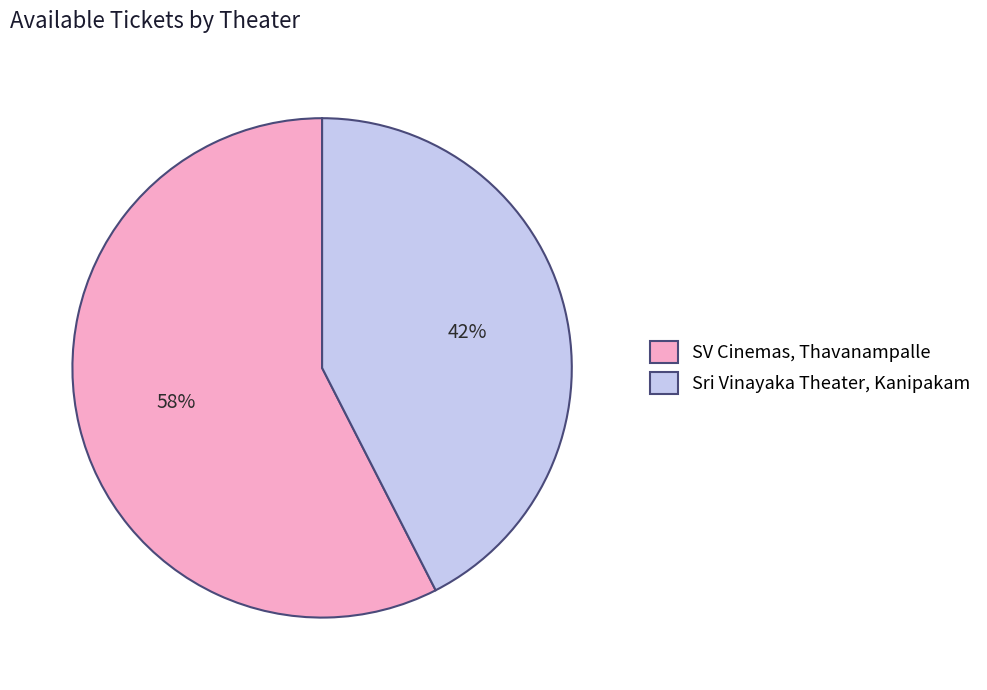

Is it true that SV Cinemas, Thavanampalle is 63% of the pie?

False